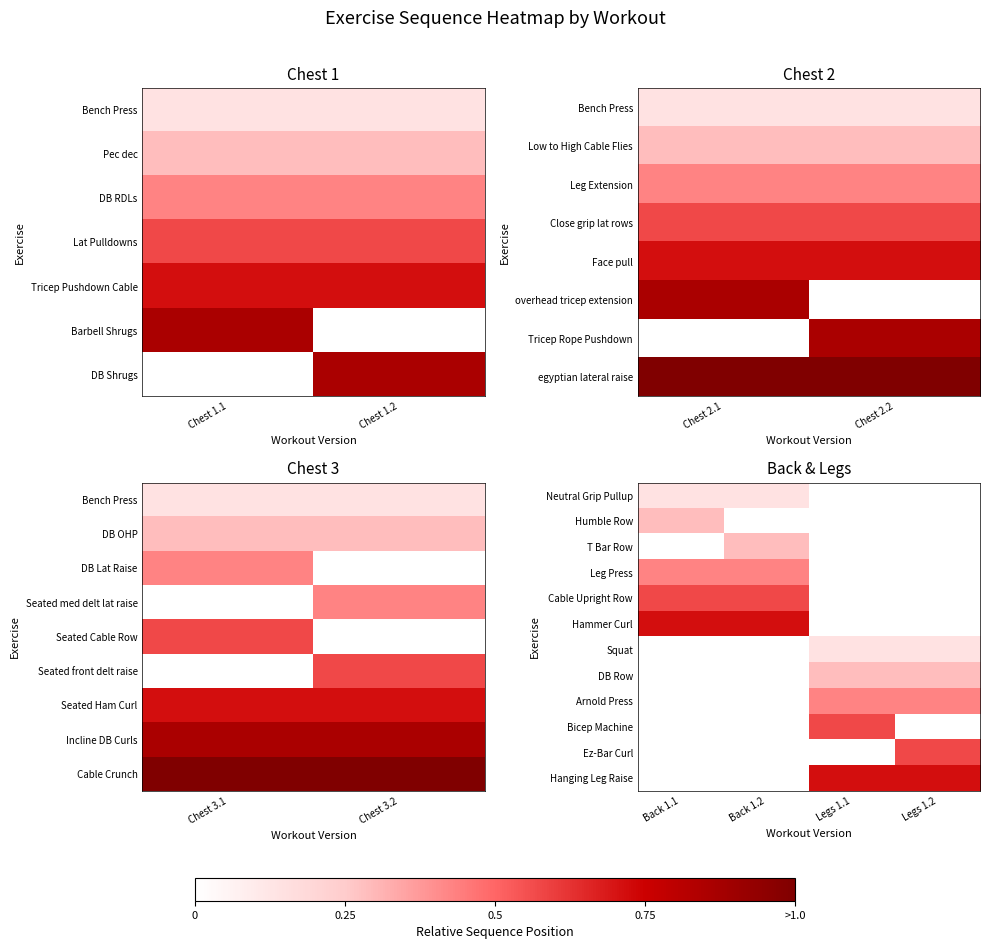

How many values in Hanging Leg Raise are above zero?

2